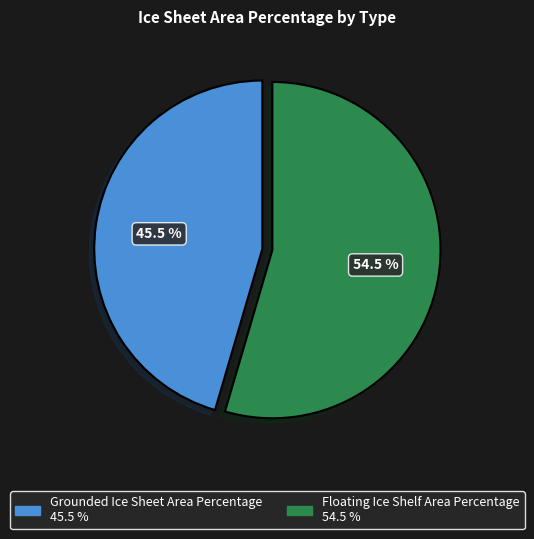

How many segments does this pie chart have?

2